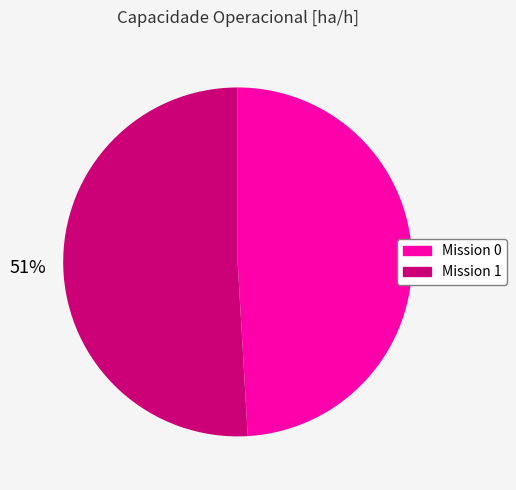

To the nearest percent, what is the average slice percentage?

50%